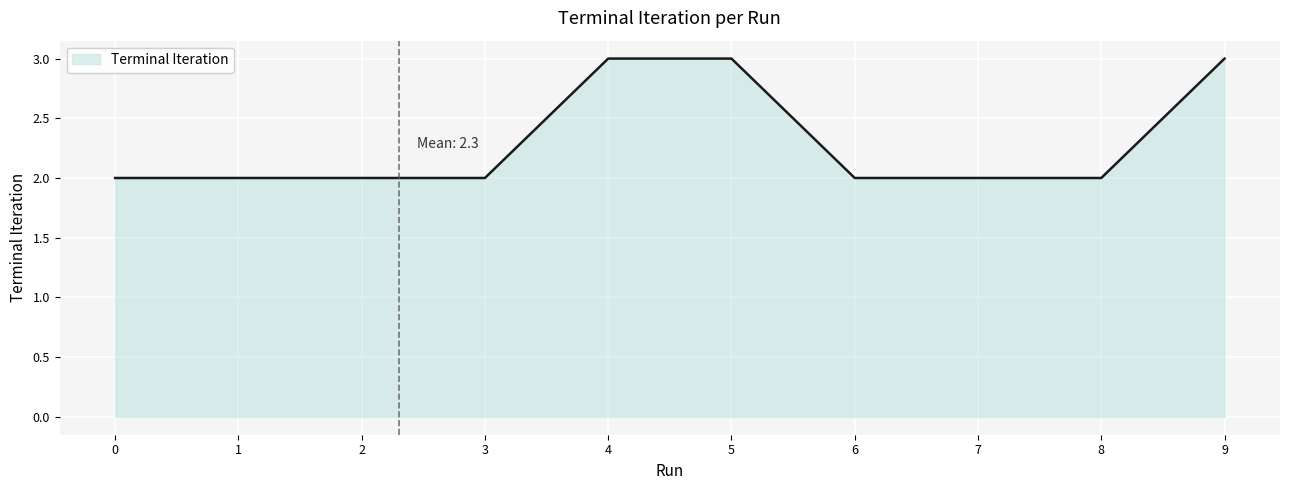

What is the greatest value displayed?

3